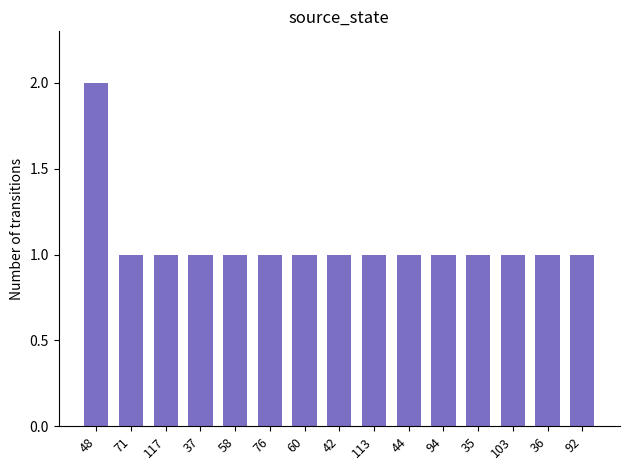

What is the difference between the maximum and minimum values?

1